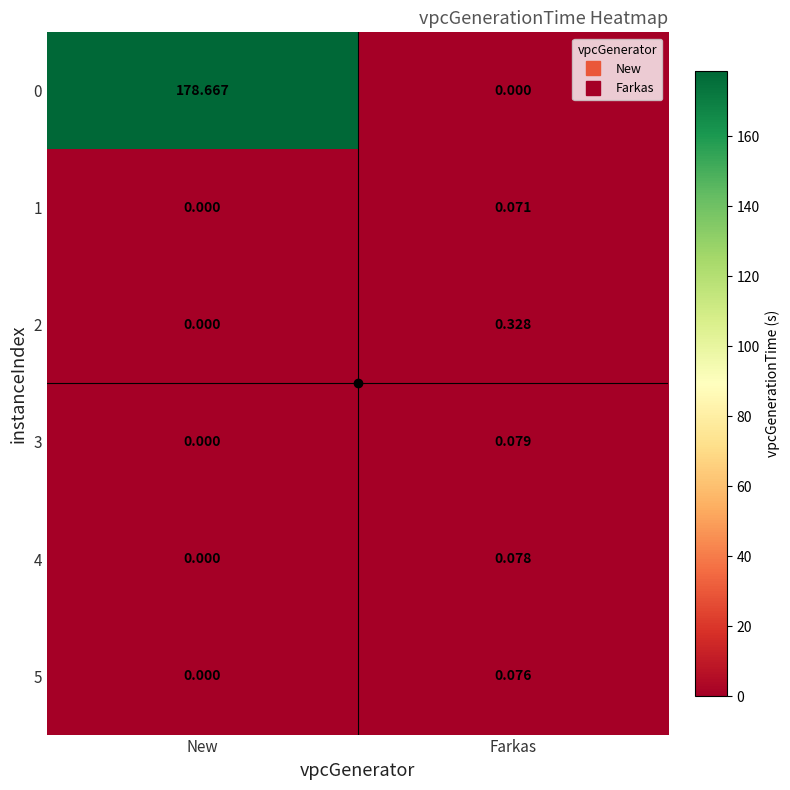

What is the difference between the highest and lowest values at New?

178.7